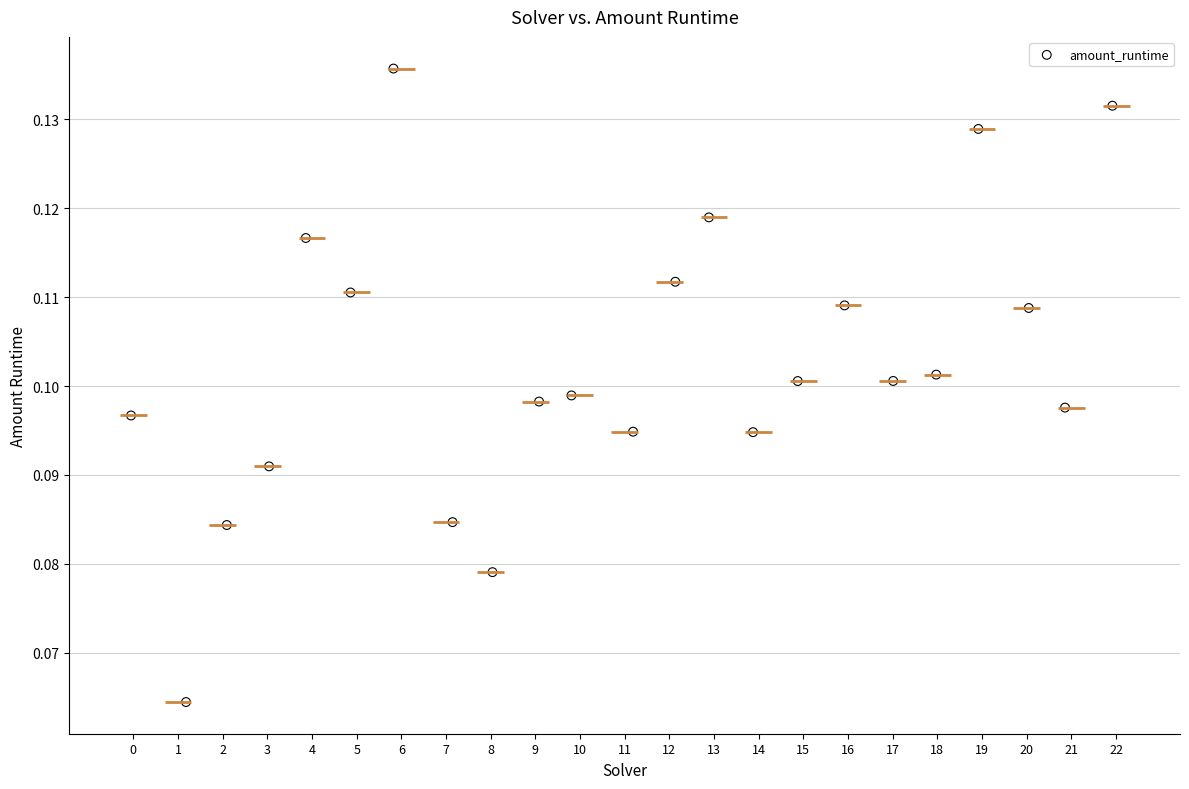

What is the range of X values (max minus min)?

22.0